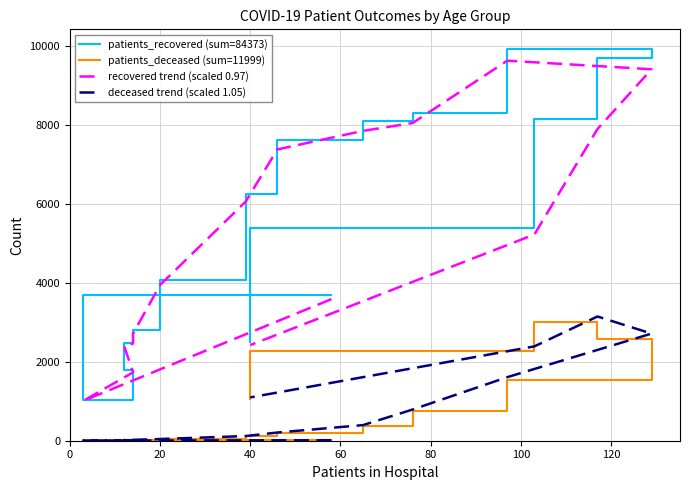

How many distinct data groups are displayed?

4